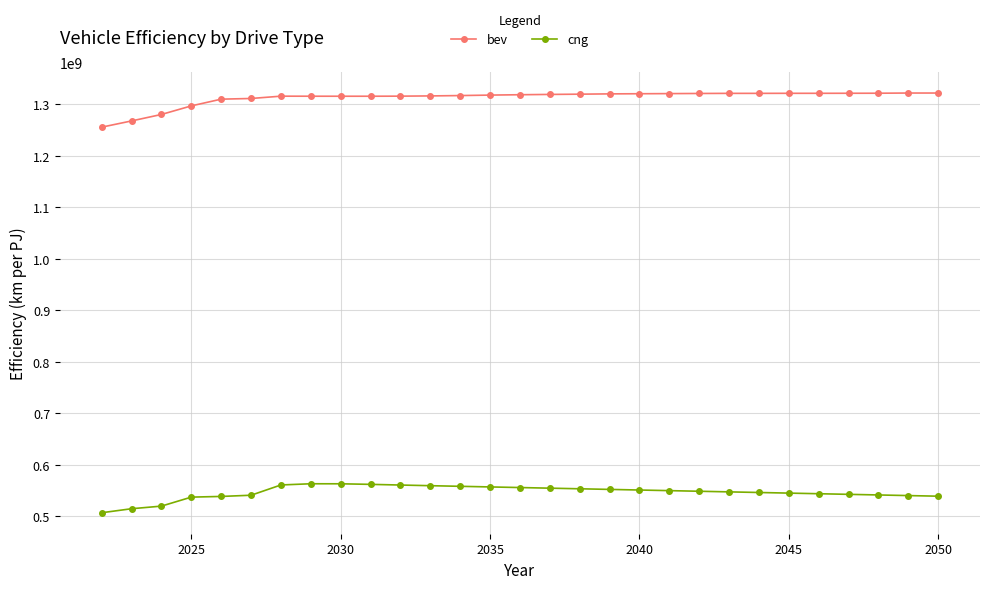

True or false: cng and bev cross at least once.

False